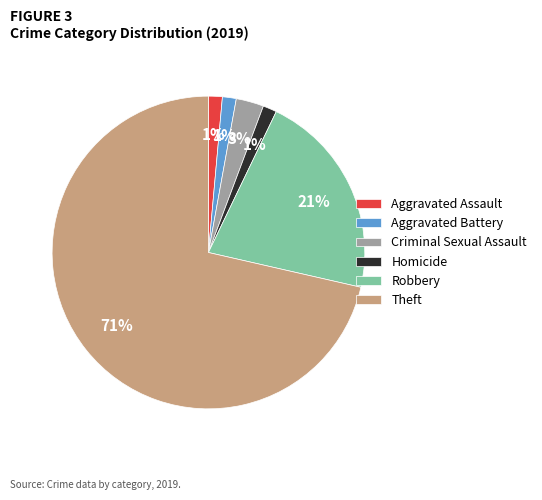

Which category has the biggest portion of the pie?

Theft